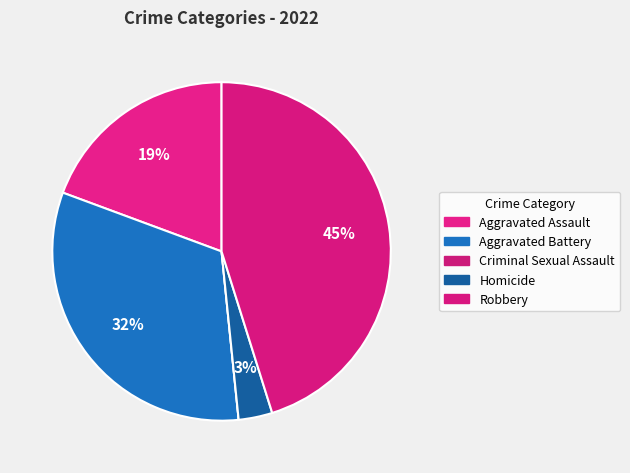

Rank the categories by value from highest to lowest.

Robbery, Aggravated Battery, Aggravated Assault, Homicide, Criminal Sexual Assault